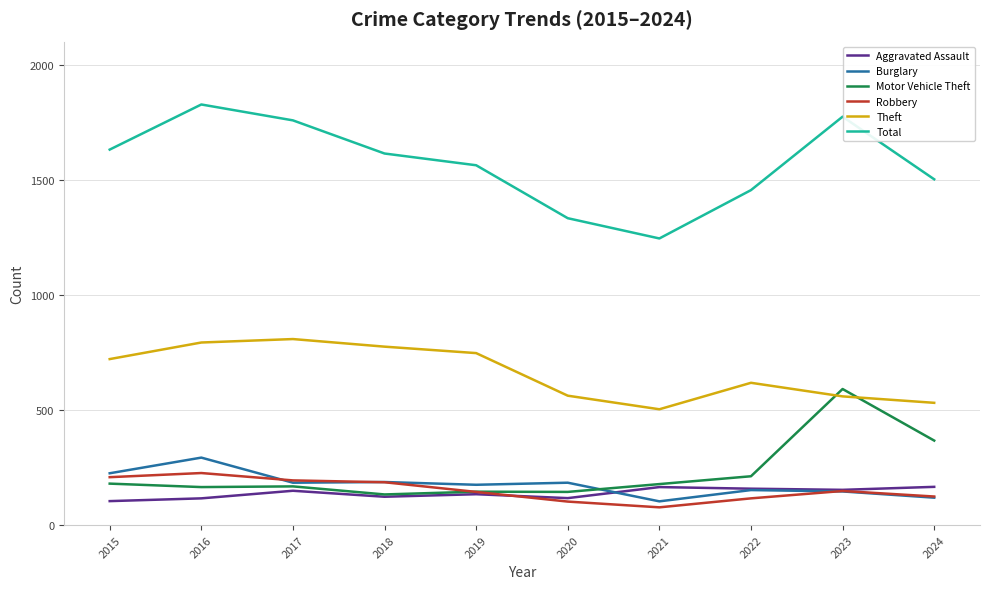

What value does the Motor Vehicle Theft series have at 2023?

591